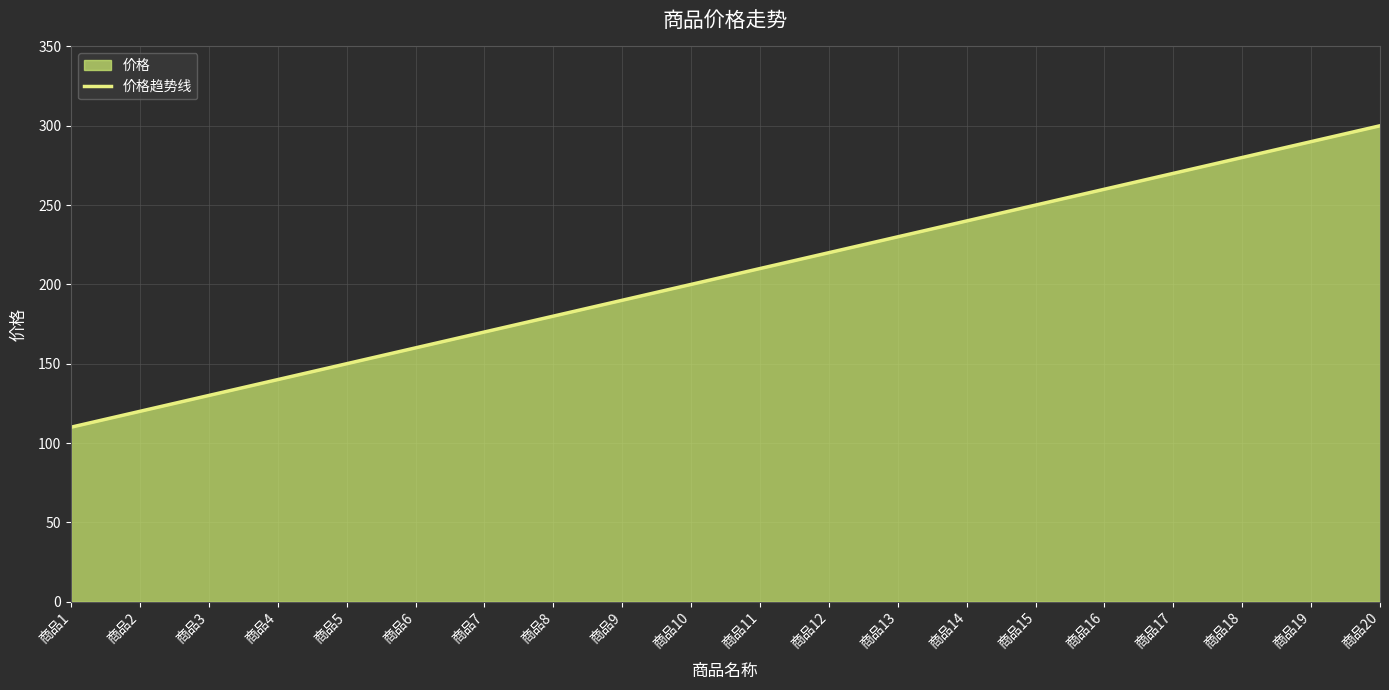

List the labels in order of value, largest first.

商品20, 商品19, 商品18, 商品17, 商品16, 商品15, 商品14, 商品13, 商品12, 商品11, 商品10, 商品9, 商品8, 商品7, 商品6, 商品5, 商品4, 商品3, 商品2, 商品1